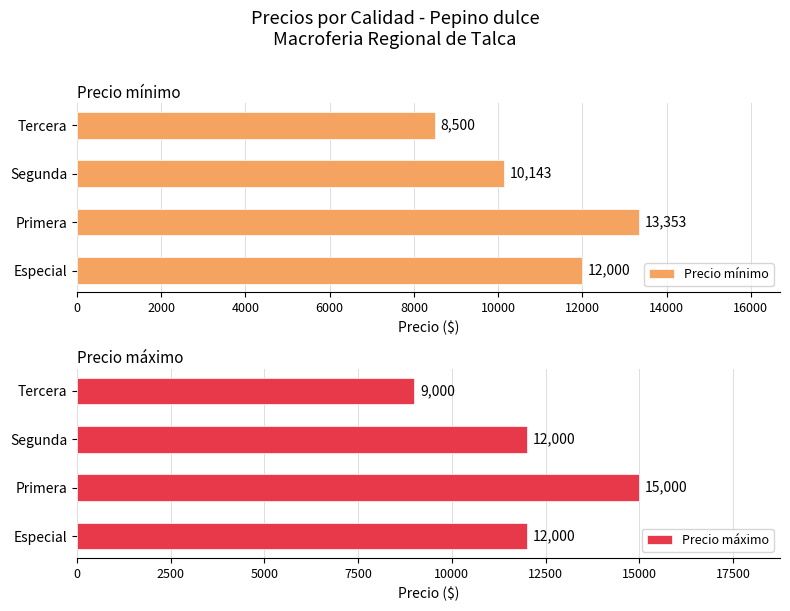

List the series in order of their overall mean, lowest first.

Precio mínimo, Precio máximo